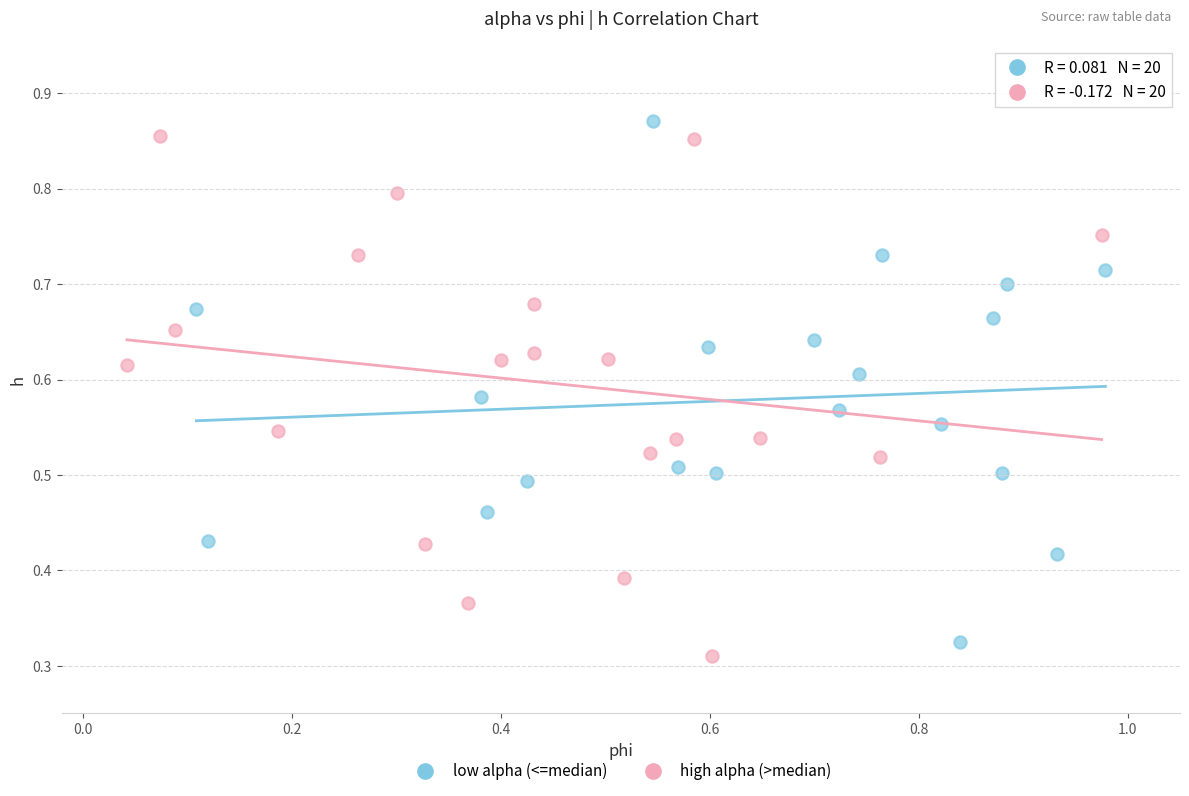

Which series contains the lowest Y value?

high alpha (>median)